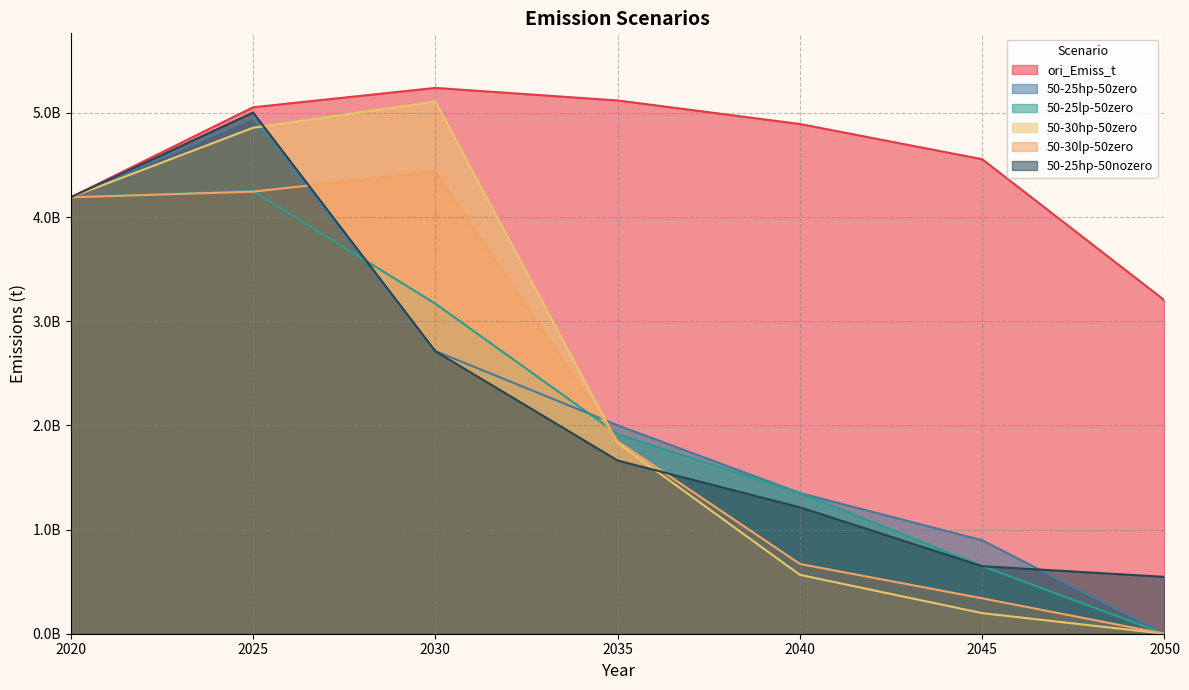

Reading right to left, transcribe all the data shown in this chart.

ori_Emiss_t: 2050=3200785903.8	2045=4554772800.6	2040=4892932327.3	2035=5118740676.6	2030=5239297355.1	2025=5053536798.9	2020=4189258316.4
50-25hp-50zero: 2050=0.0	2045=897082185.8	2040=1350428557.3	2035=2000712093.4	2030=2713656564.8	2025=4946309388.6	2020=4189258316.4
50-25lp-50zero: 2050=0.0	2045=649343688.0	2040=1351776573.2	2035=1916476839.7	2030=3168389304.3	2025=4248730504.7	2020=4189258316.4
50-30hp-50zero: 2050=0.0	2045=197552660.3	2040=565178687.0	2035=1831183969.6	2030=5109092019.1	2025=4856997018.2	2020=4189258316.4
50-30lp-50zero: 2050=0.0	2045=339918001.0	2040=669841724.9	2035=1848035295.8	2030=4437261575.5	2025=4243303305.5	2020=4189258316.4
50-25hp-50nozero: 2050=545917225.3	2045=648310647.8	2040=1213511674.7	2035=1662520578.5	2030=2711464122.6	2025=5003134879.4	2020=4189258316.4